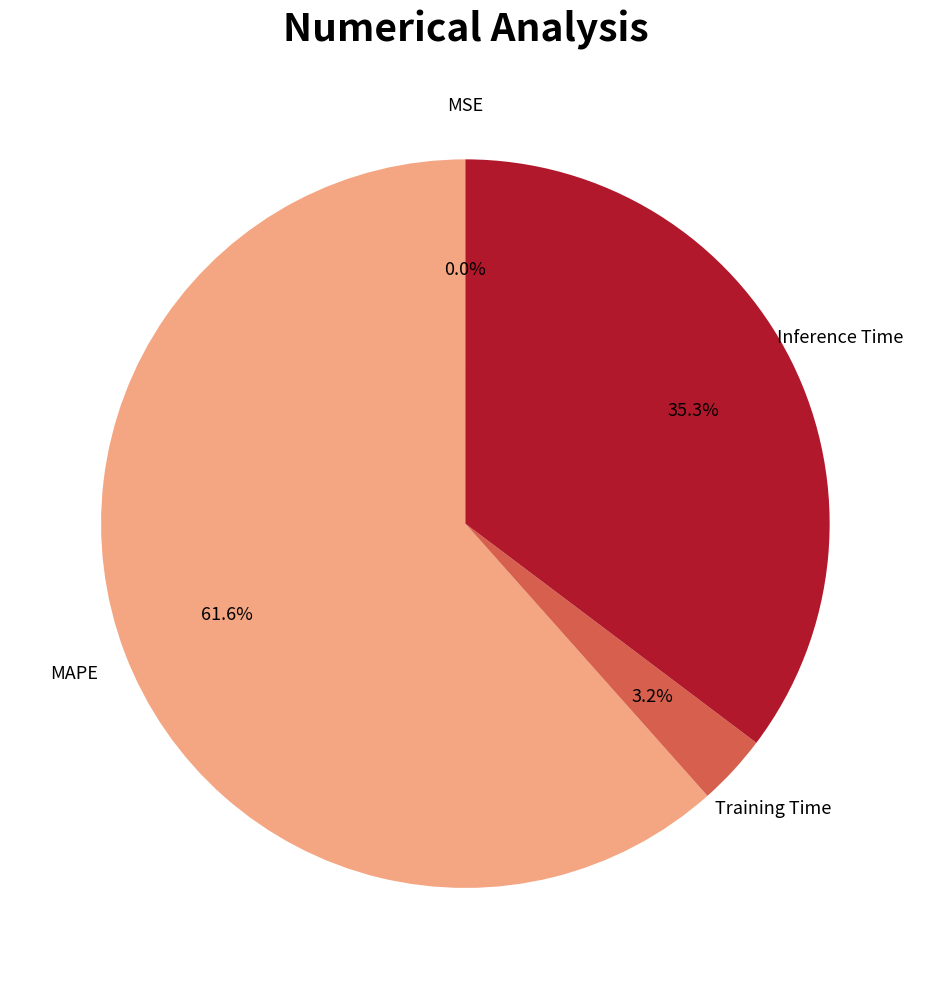

Does any single category account for the majority?

Yes